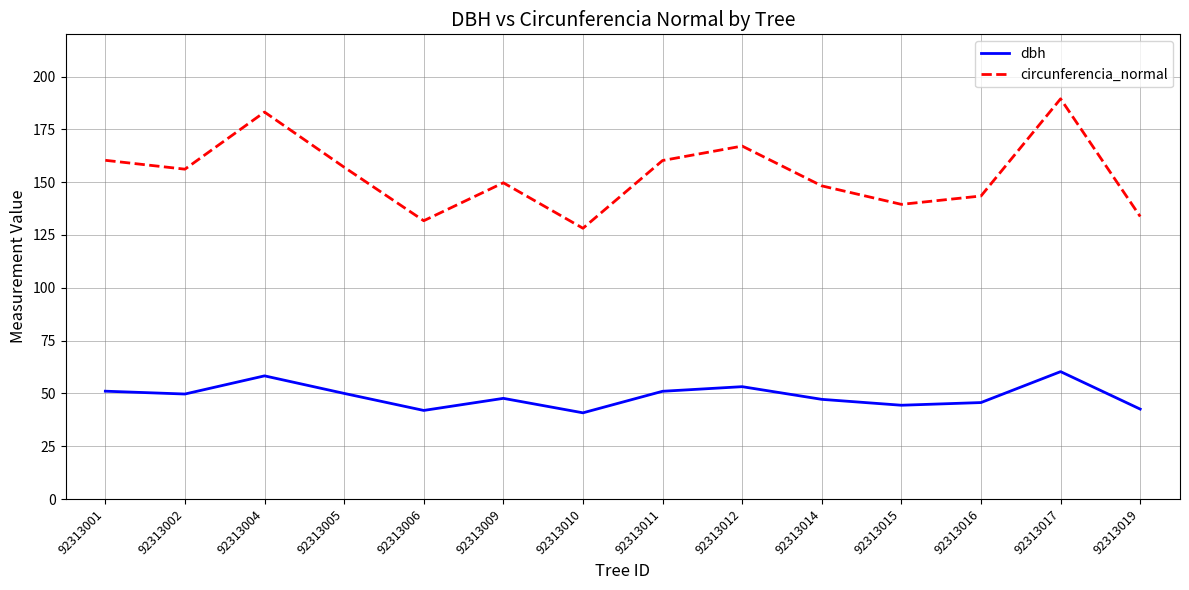

Is the value of circunferencia_normal at 92313005 greater than the value of dbh at 92313009?

Yes